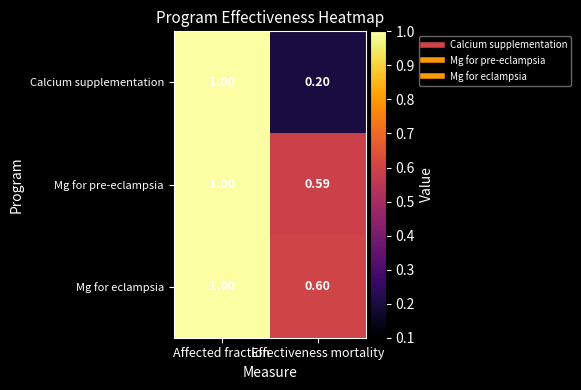

What is the minimum value shown in the chart?

0.2